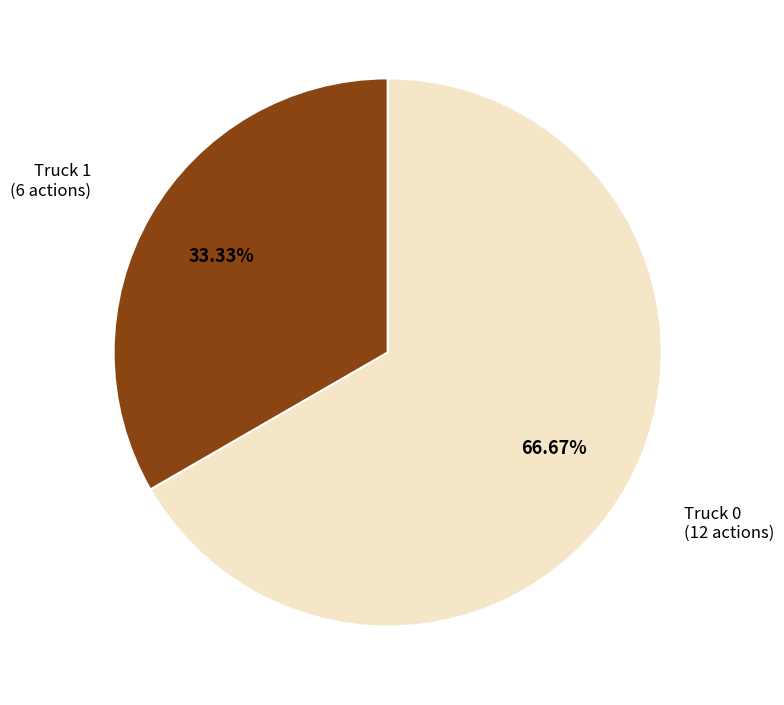

Is there a majority slice in this chart?

Yes